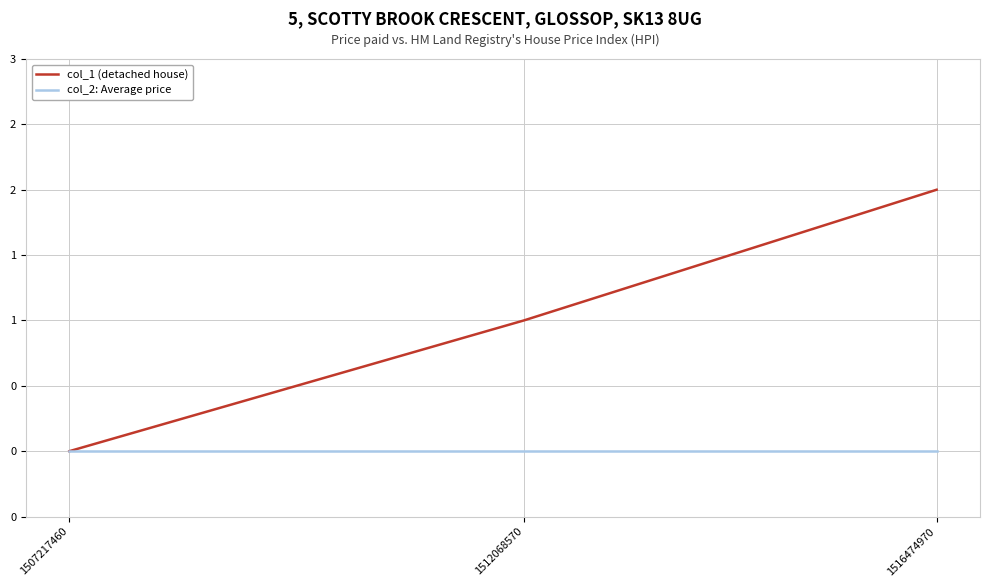

Reading right to left, what are all the values shown in this chart?

col_1 (detached house): 2	1	0
col_2: Average price: 0	0	0